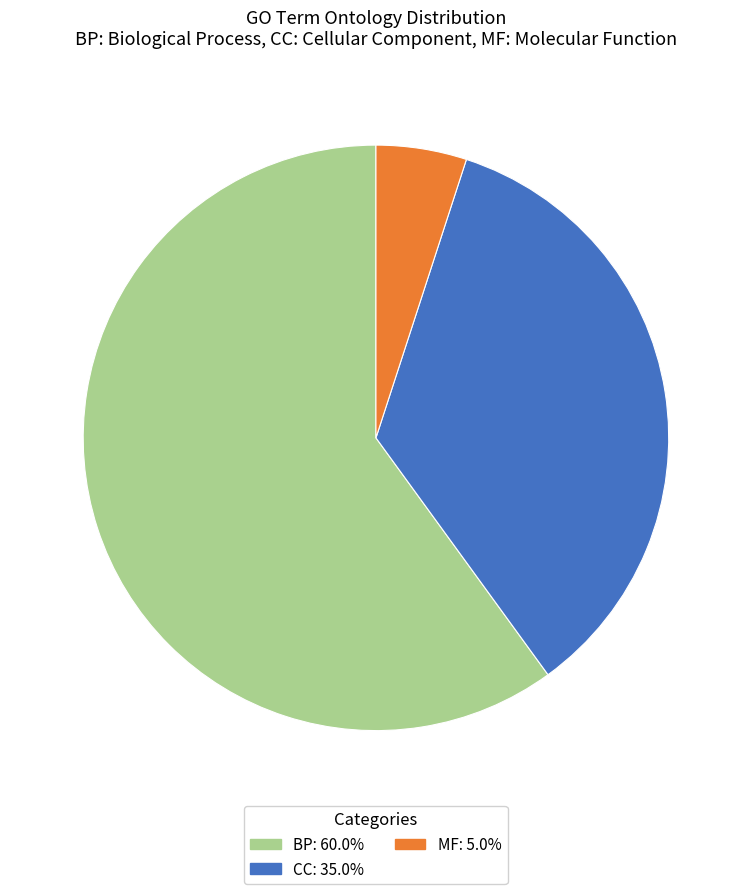

Is there a majority slice in this chart?

Yes